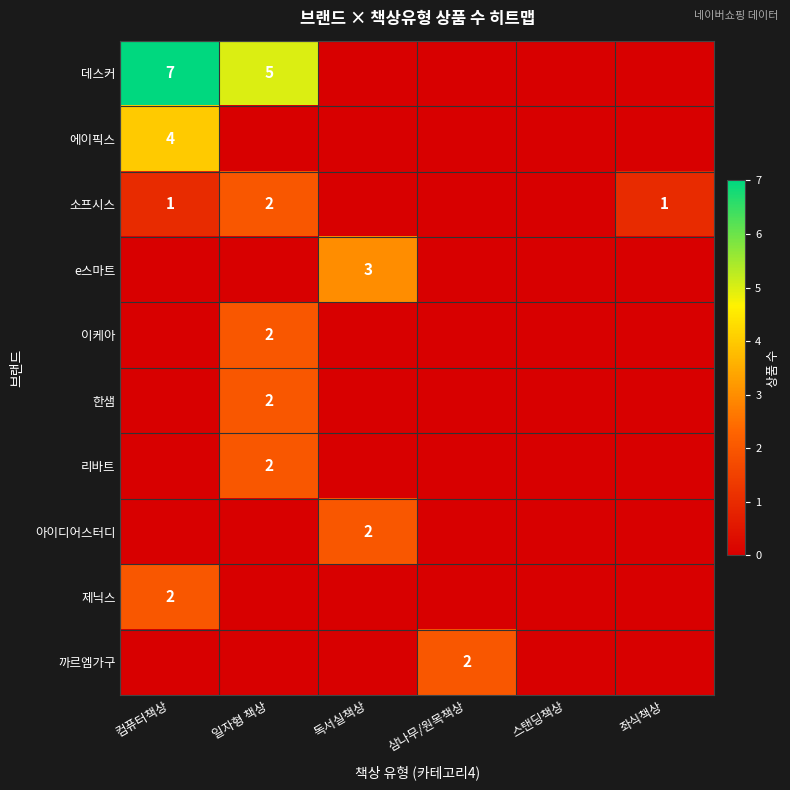

The value of 까르엠가구 at 삼나무/원목책상 is 1. True or false?

False